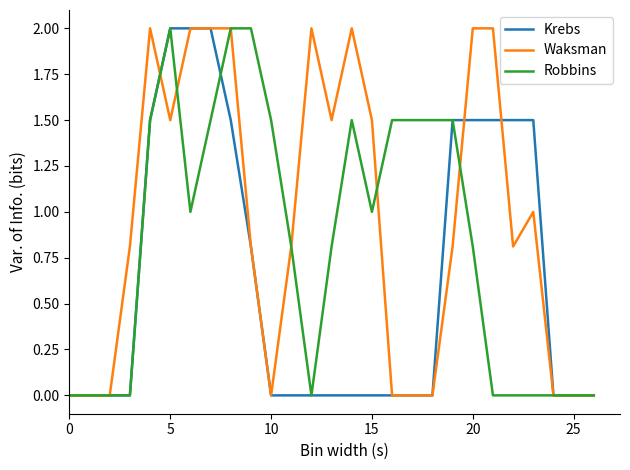

List the series in order of their overall mean, highest first.

Waksman, Robbins, Krebs